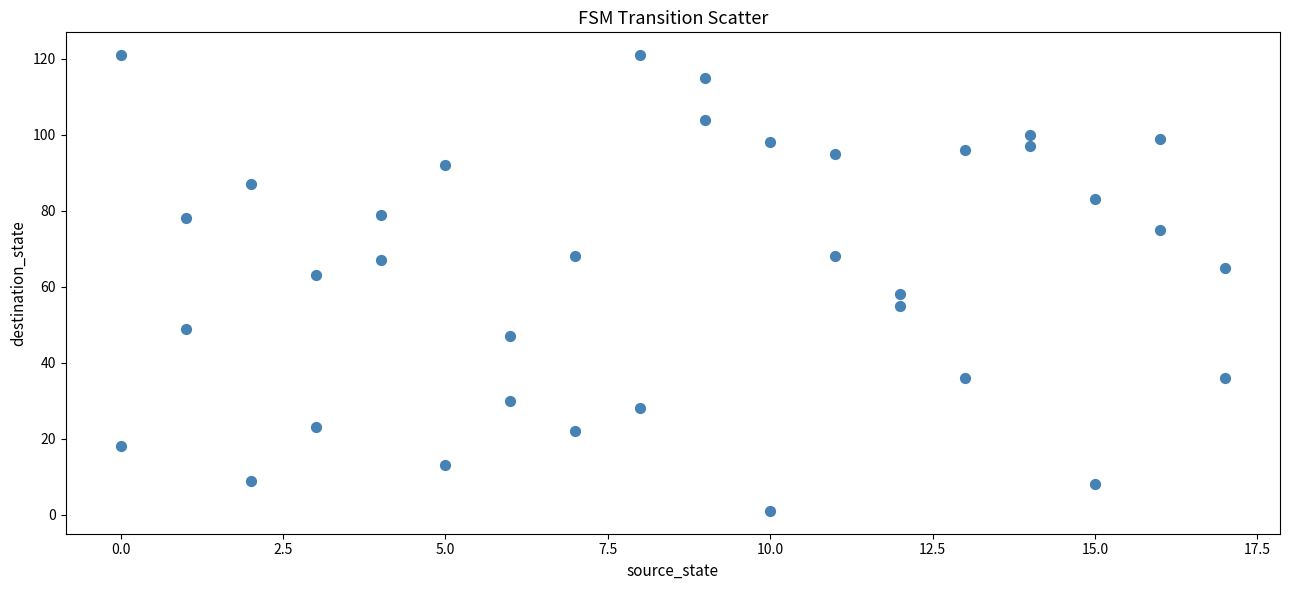

What is the range of Y values (max minus min)?

120